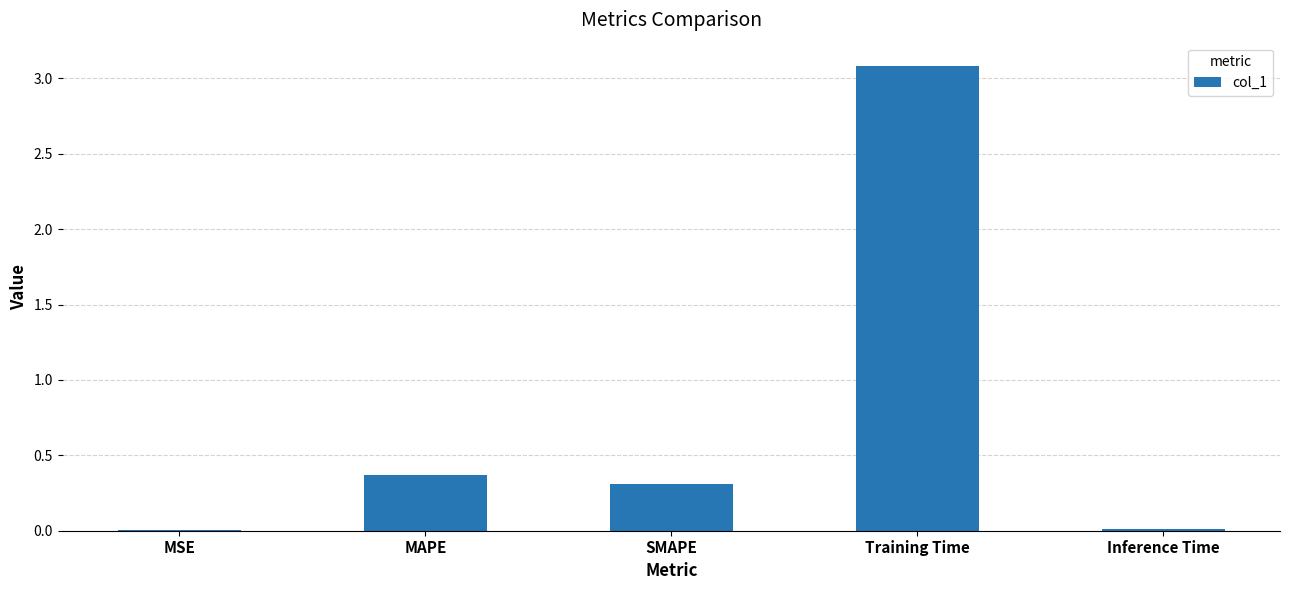

Does the chart contain stacked bars?

No